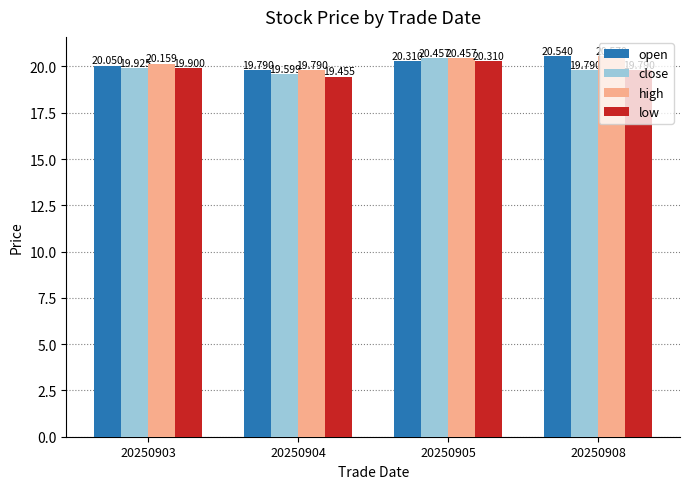

How many bars are there in each group?

4